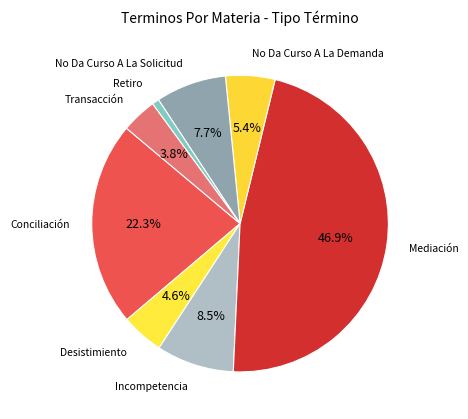

Count the number of slices in the pie.

8